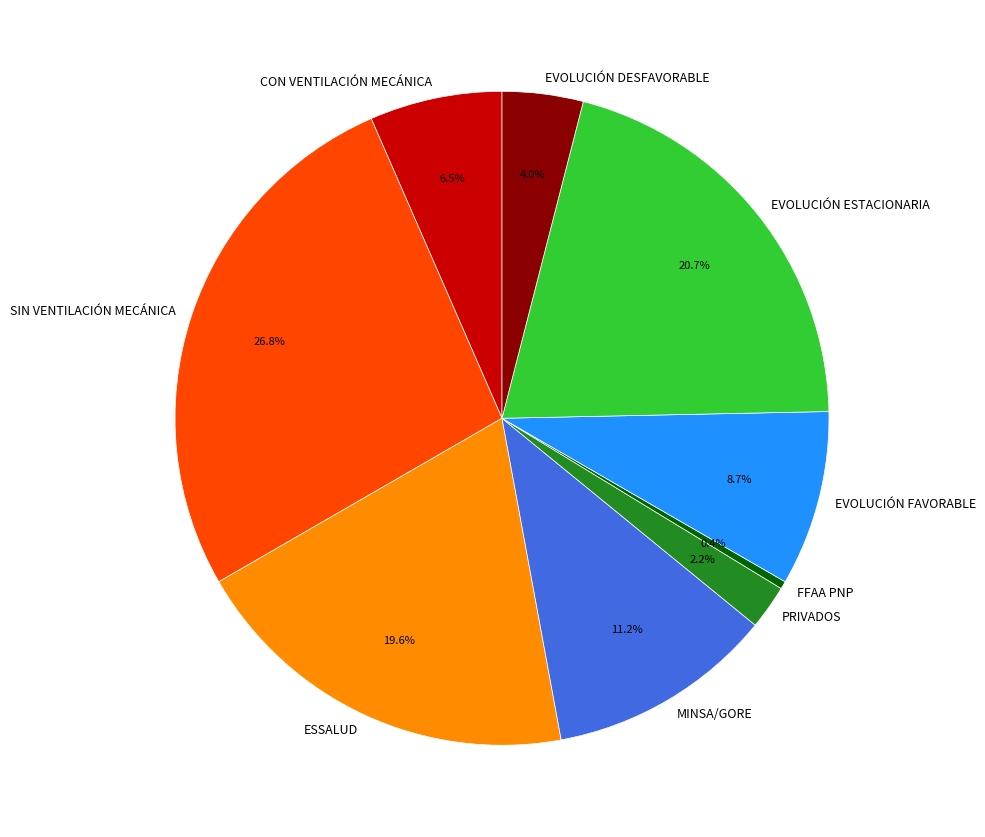

Is the sum of FFAA PNP and SIN VENTILACIÓN MECÁNICA greater than half?

No